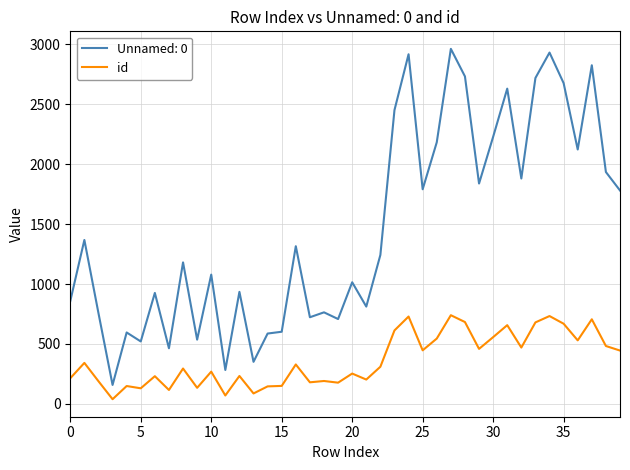

Which series has the largest range (max minus min)?

Unnamed: 0